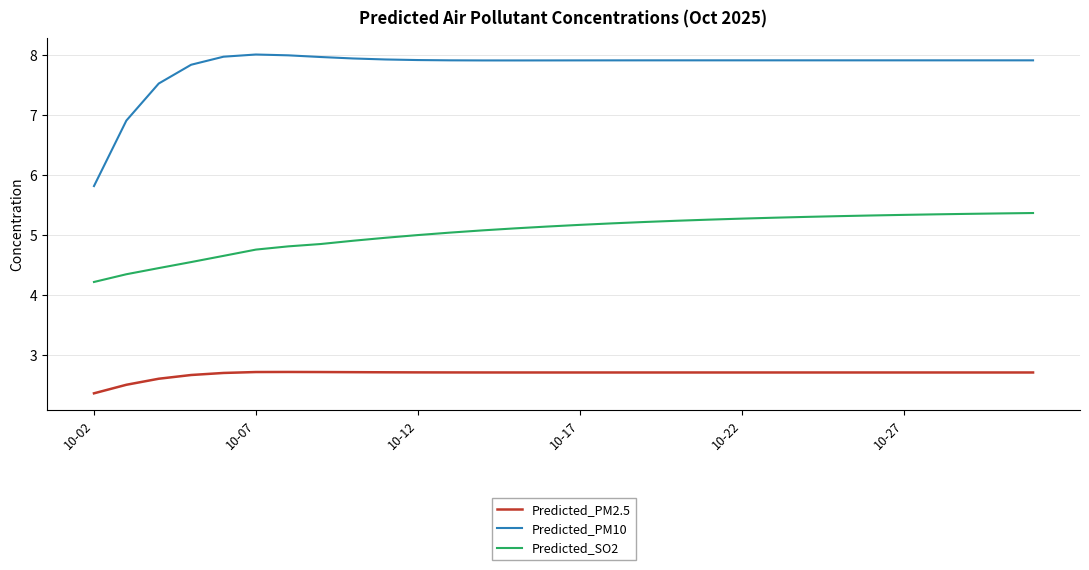

True or false: Predicted_PM10 and Predicted_SO2 intersect in this chart.

False